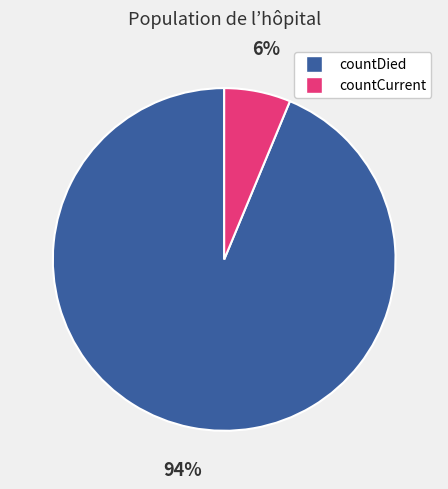

How many slices are in this pie chart?

2